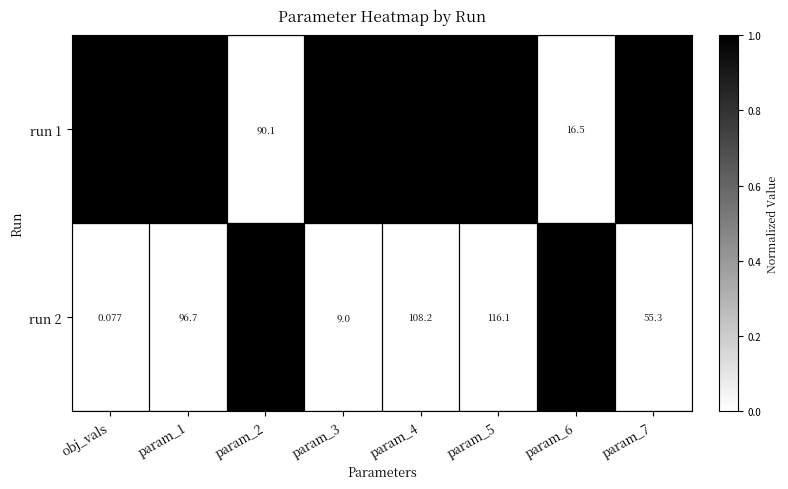

Is the value of run 1 at param_7 greater than the value of run 2 at param_5?

No